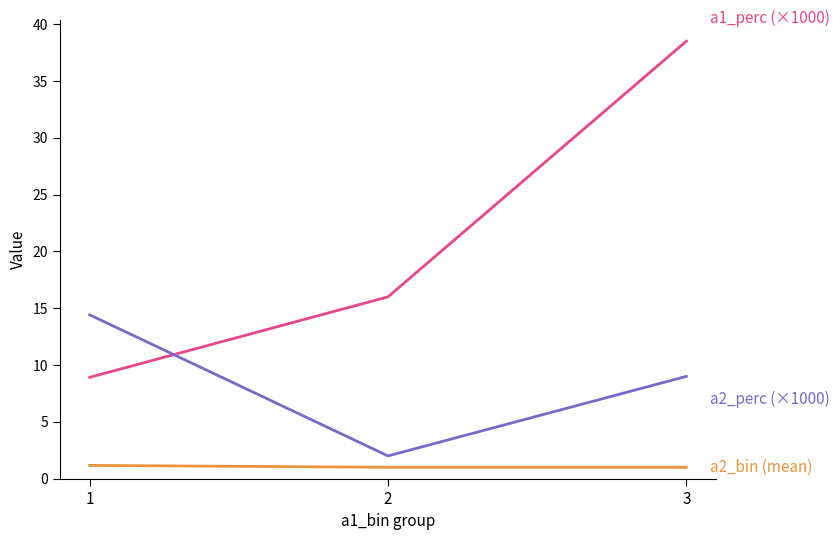

What is the spread (max minus min) of values at 2?

15.0